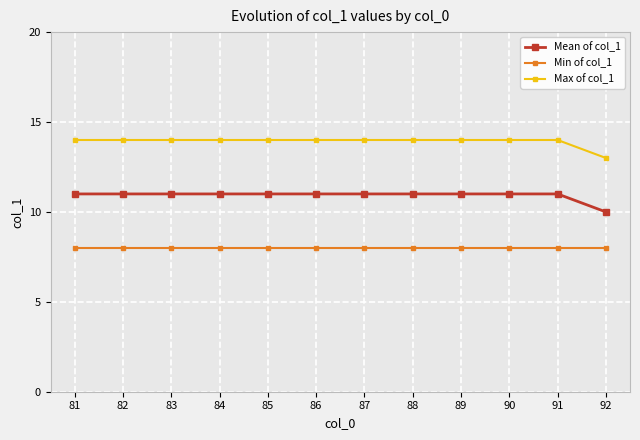

True or false: Max of col_1 and Mean of col_1 cross at least once.

False